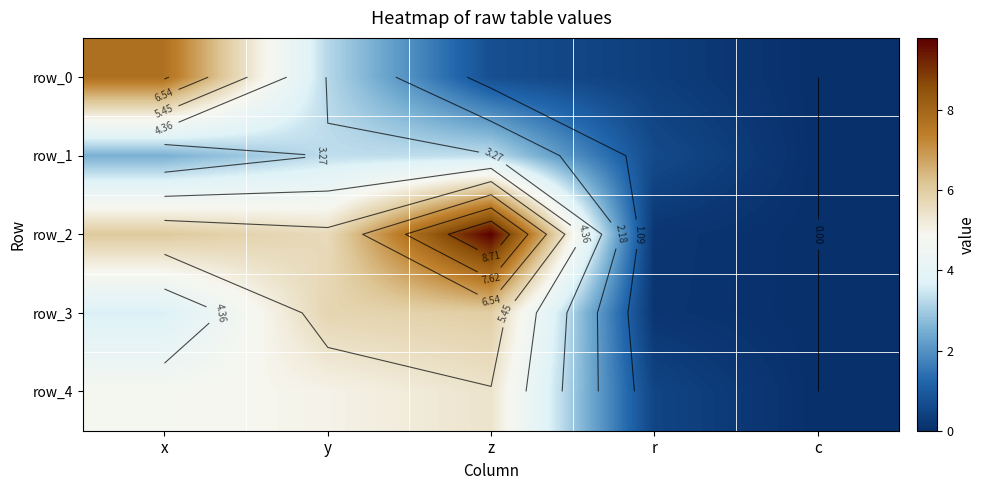

List the labels in order of row_4 value, smallest first.

c, r, x, y, z